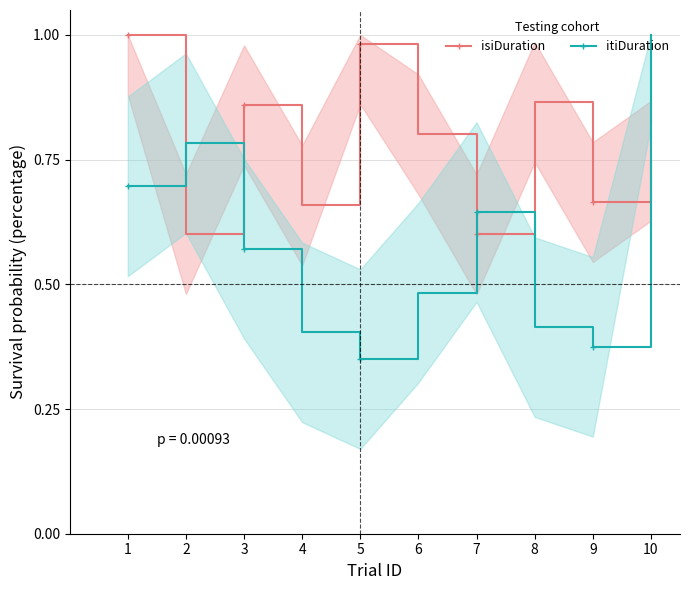

What is the value of the itiDuration point at the 4th from the left?

0.4